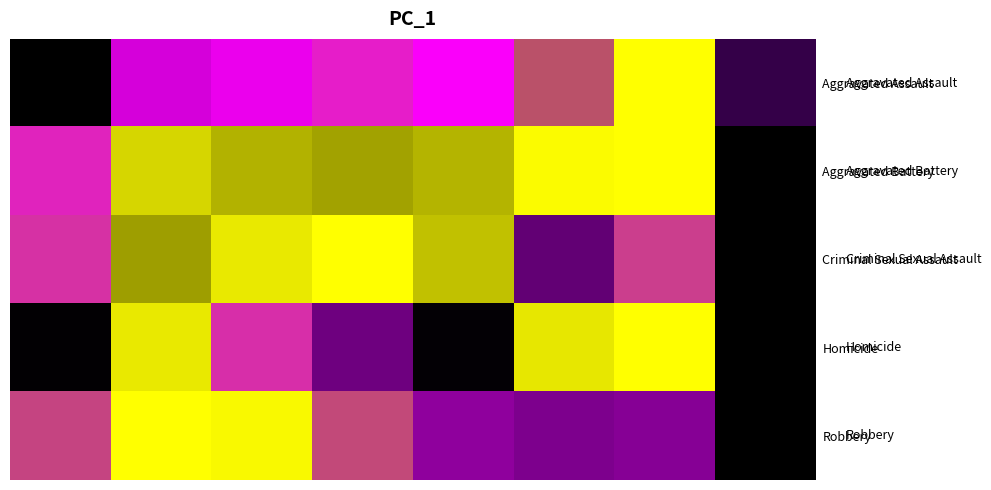

How many distinct data groups are displayed?

5